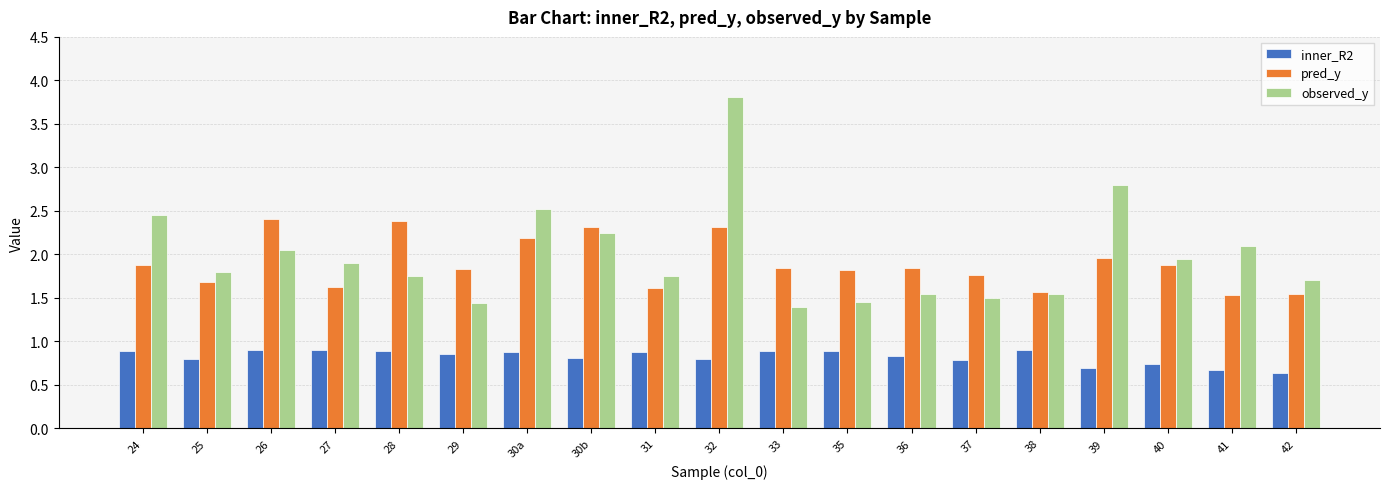

Are the bars grouped side by side (vs. stacked)?

Yes